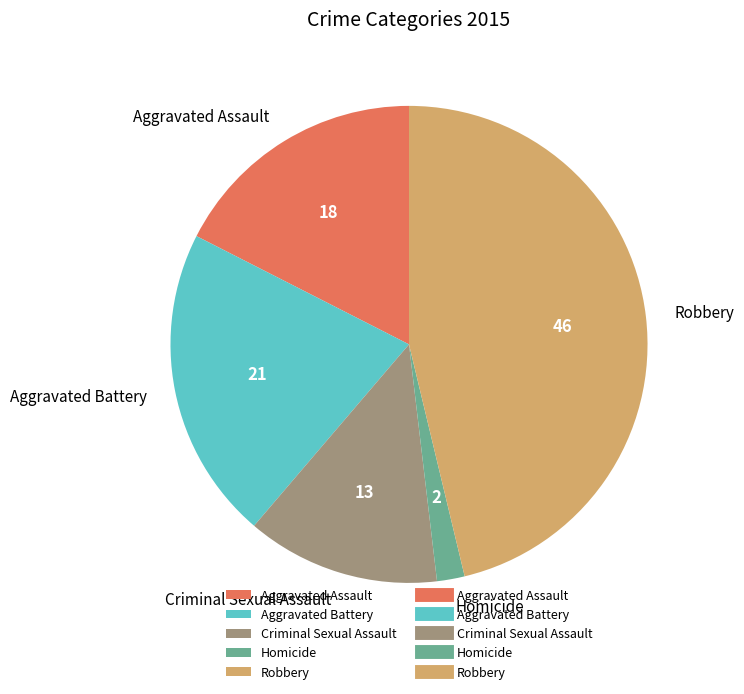

What is the largest slice in the pie chart?

Robbery